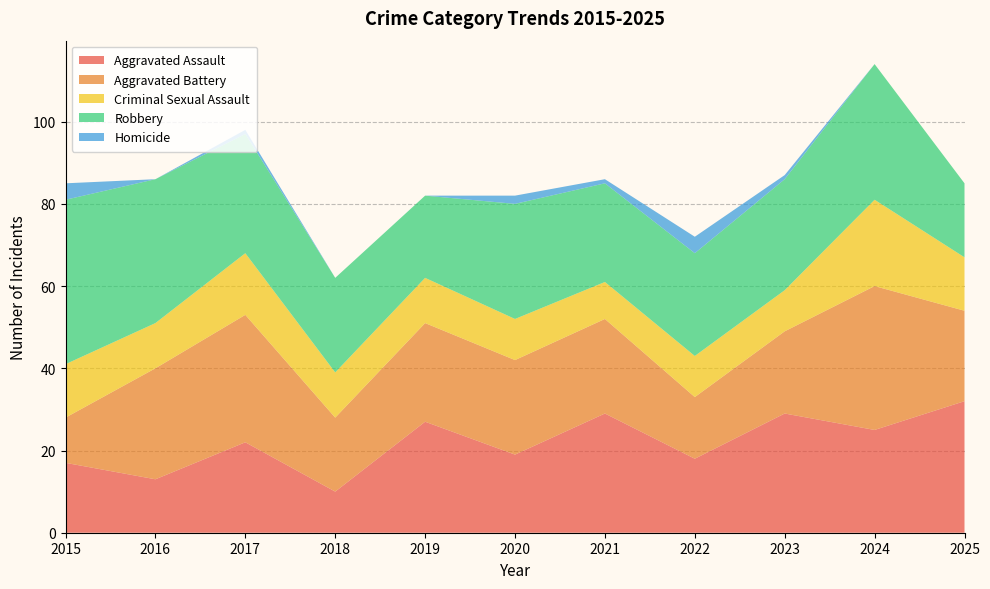

Reading left to right, list all the values displayed in this chart.

Aggravated Assault: 2015=17	2016=13	2017=22	2018=10	2019=27	2020=19	2021=29	2022=18	2023=29	2024=25	2025=32
Aggravated Battery: 2015=11	2016=27	2017=31	2018=18	2019=24	2020=23	2021=23	2022=15	2023=20	2024=35	2025=22
Criminal Sexual Assault: 2015=13	2016=11	2017=15	2018=11	2019=11	2020=10	2021=9	2022=10	2023=10	2024=21	2025=13
Robbery: 2015=40	2016=35	2017=29	2018=23	2019=20	2020=28	2021=24	2022=25	2023=27	2024=33	2025=18
Homicide: 2015=4	2016=0	2017=1	2018=0	2019=0	2020=2	2021=1	2022=4	2023=1	2024=0	2025=0